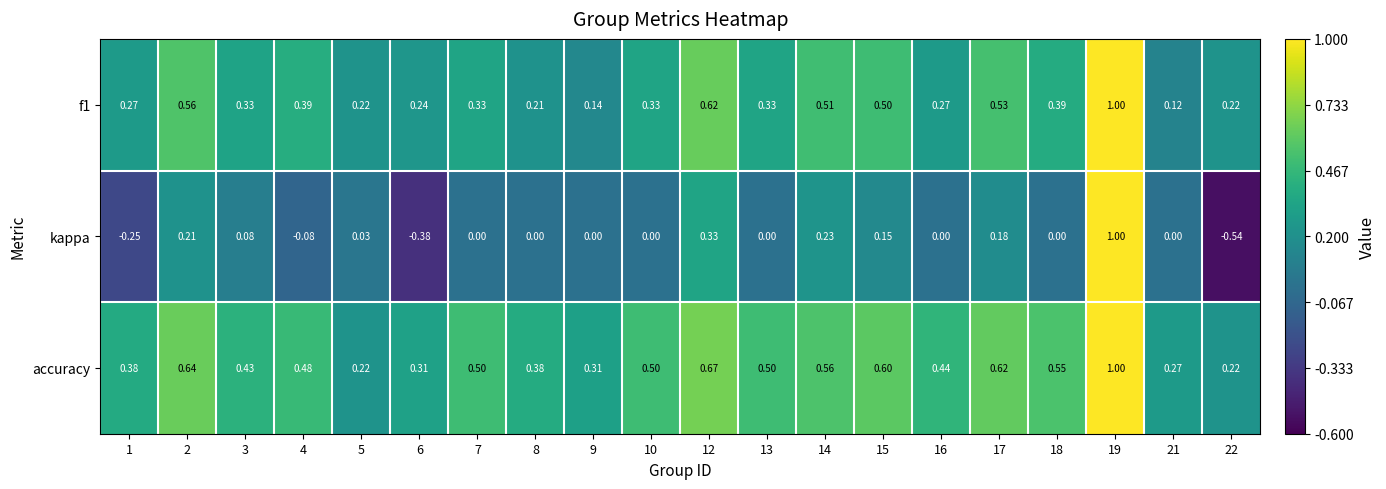

Which series has the largest total across all categories?

accuracy